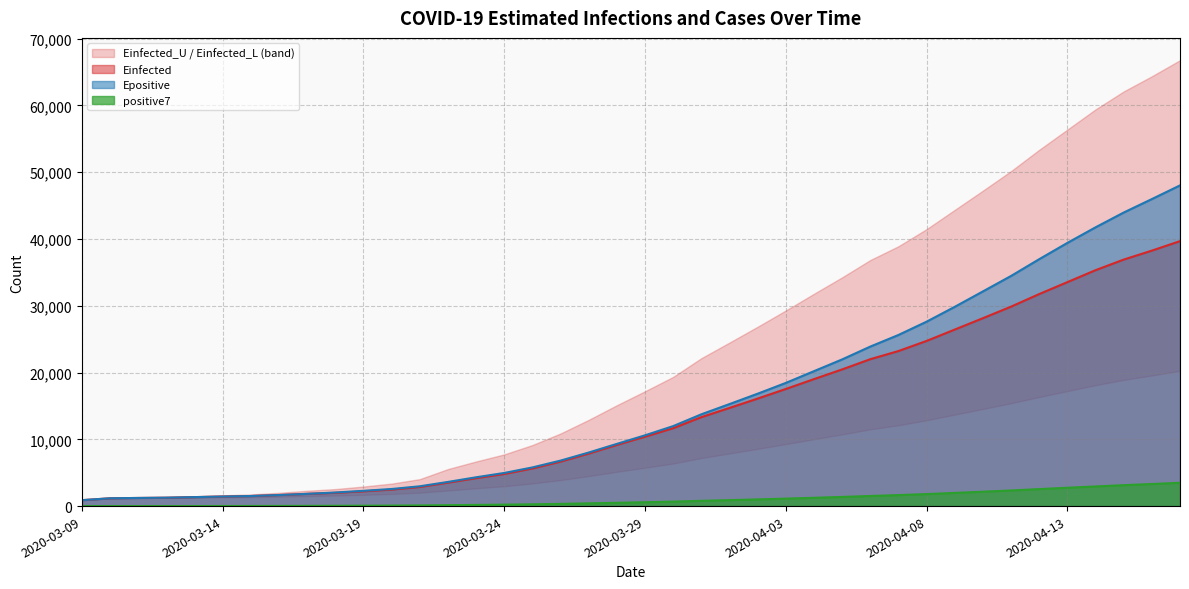

At how many categories does at least one series exceed 19305?

14